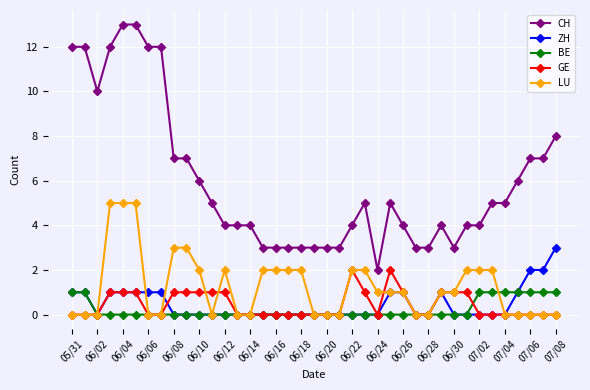

True or false: CH and BE cross at least once.

False